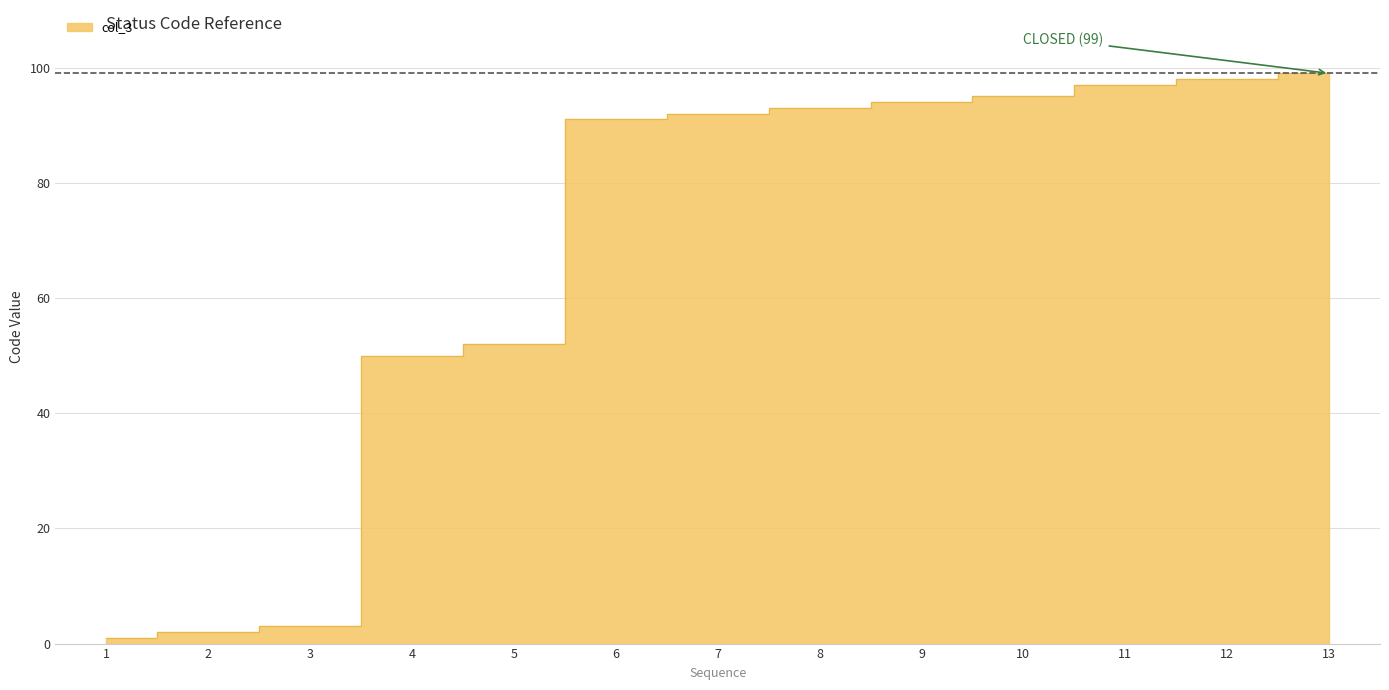

True or false: the data has more than 1 interior local peaks.

False